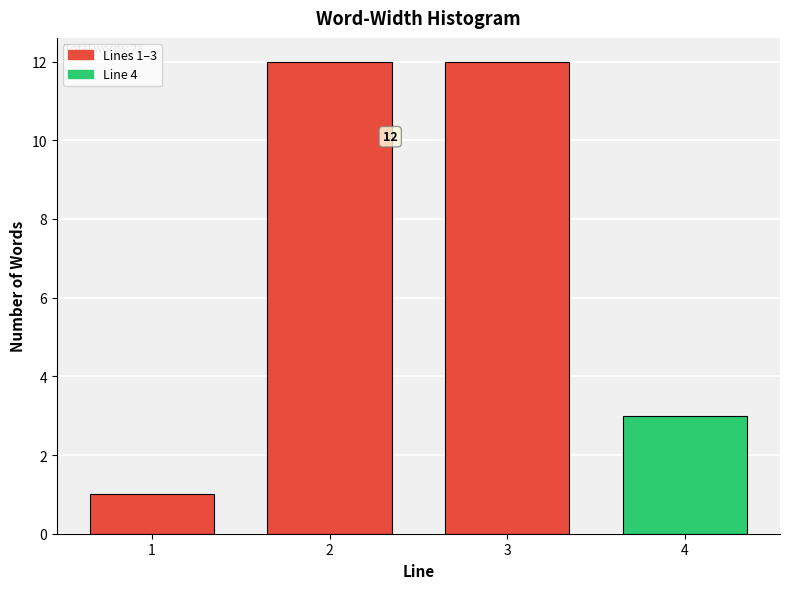

Reading left to right, transcribe all the data shown in this chart.

1	12	12	3